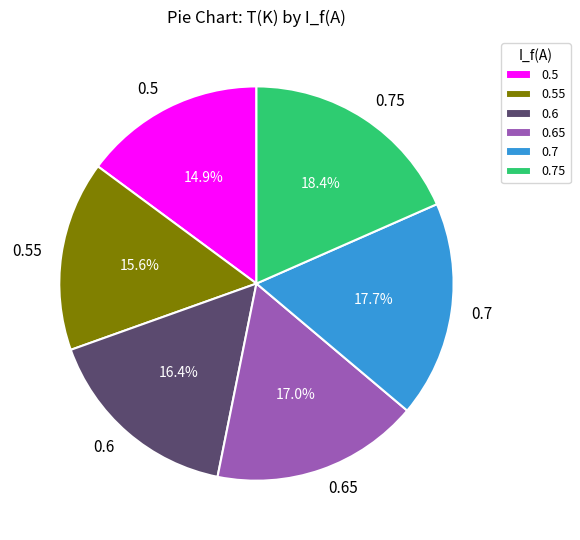

How many segments does this pie chart have?

6